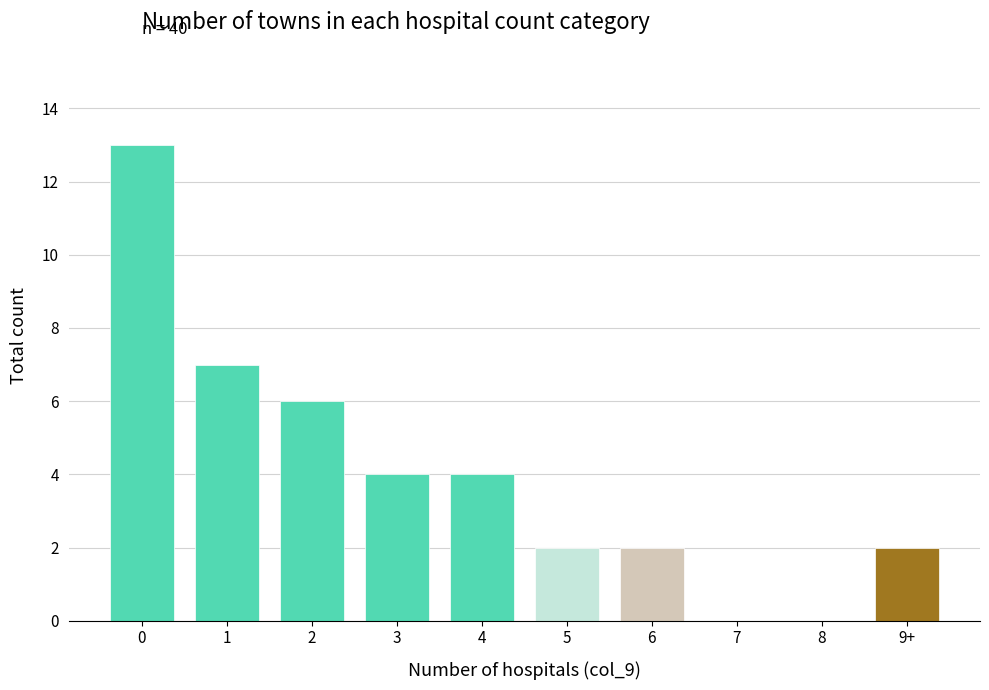

Approximately how many times larger is the value at 6 compared to 4?

0.5